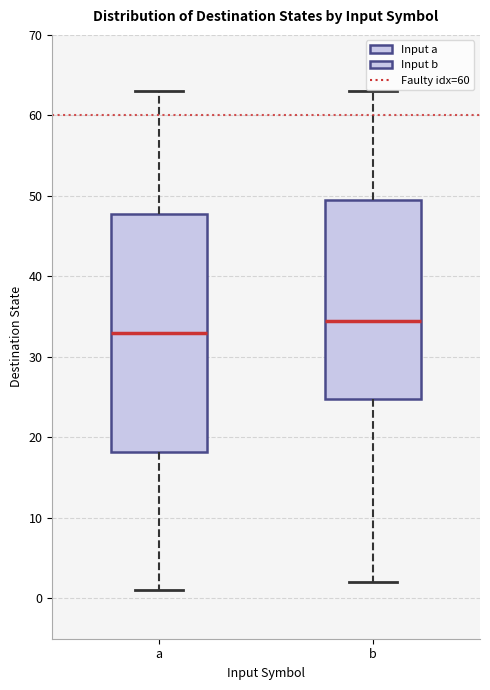

Reading left to right, read every box against the y-axis: the position of its median line, the range the box covers, and the ends of its whiskers. The values are not printed on the chart, so give them approximately, as read against the axis.

a: median 33, box 18 to 48, whiskers 1 to 63
b: median 35, box 25 to 50, whiskers 2 to 63